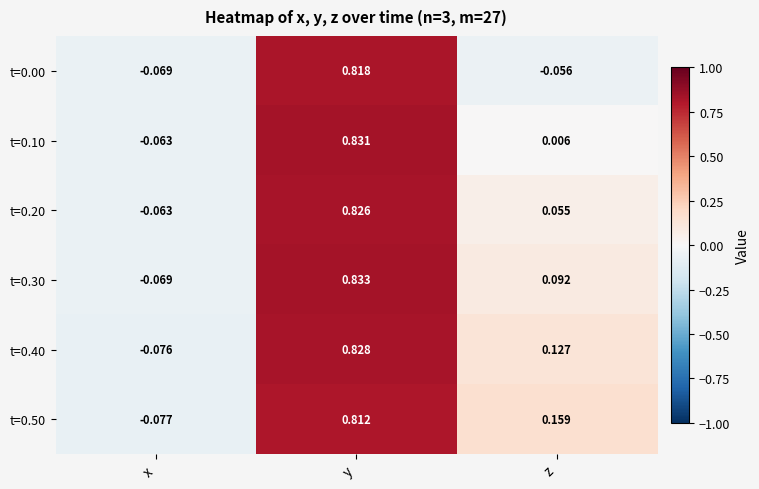

Which category has the lowest value in the t=0.30 series?

x